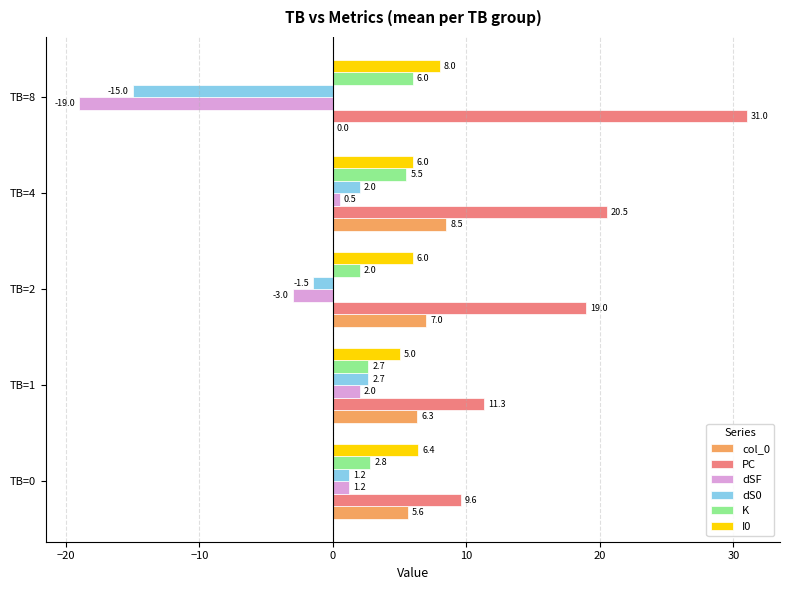

Where is col_0 nearest to the value 4?

TB=0